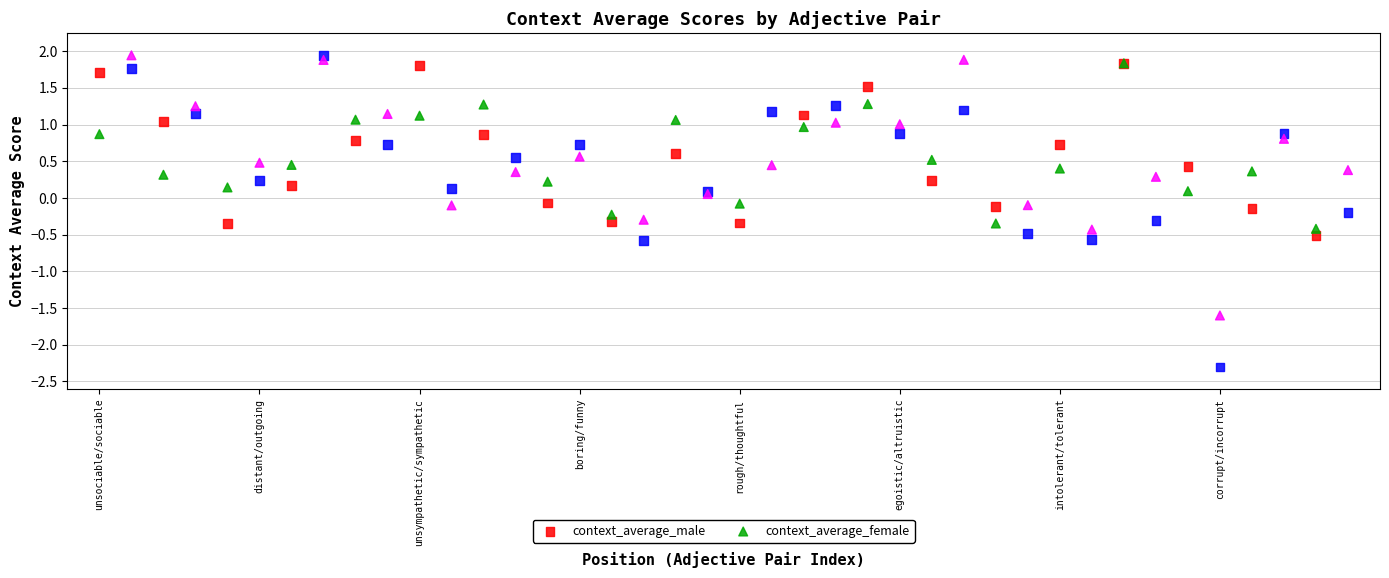

Which series has the largest Y range (max minus min)?

context_average_male